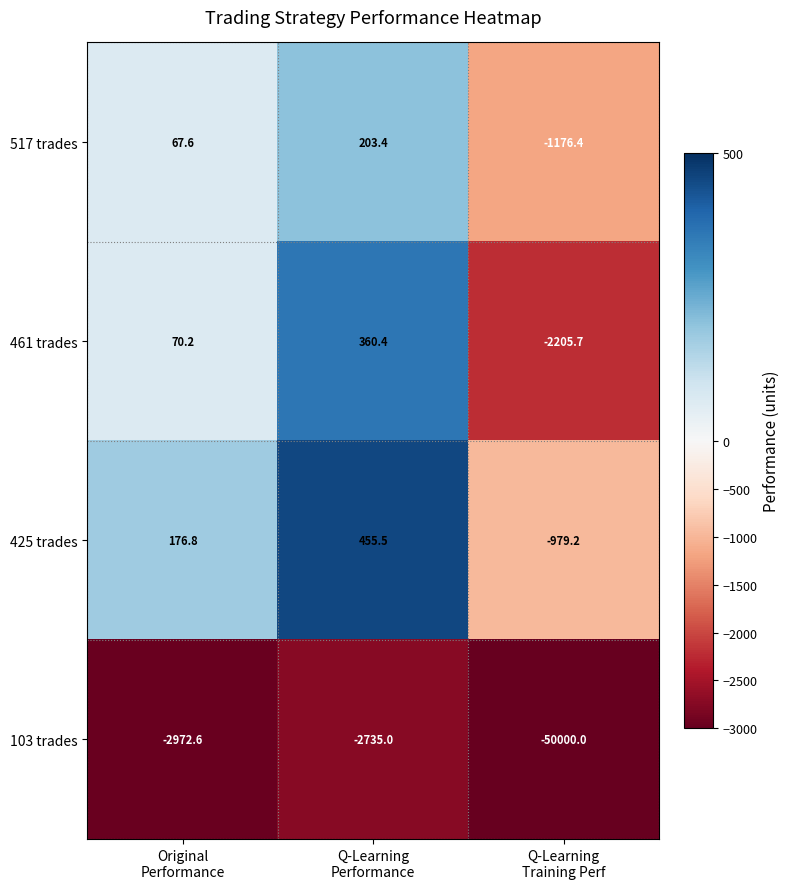

Rank the series by their maximum value, from lowest to highest.

103 trades, 517 trades, 461 trades, 425 trades